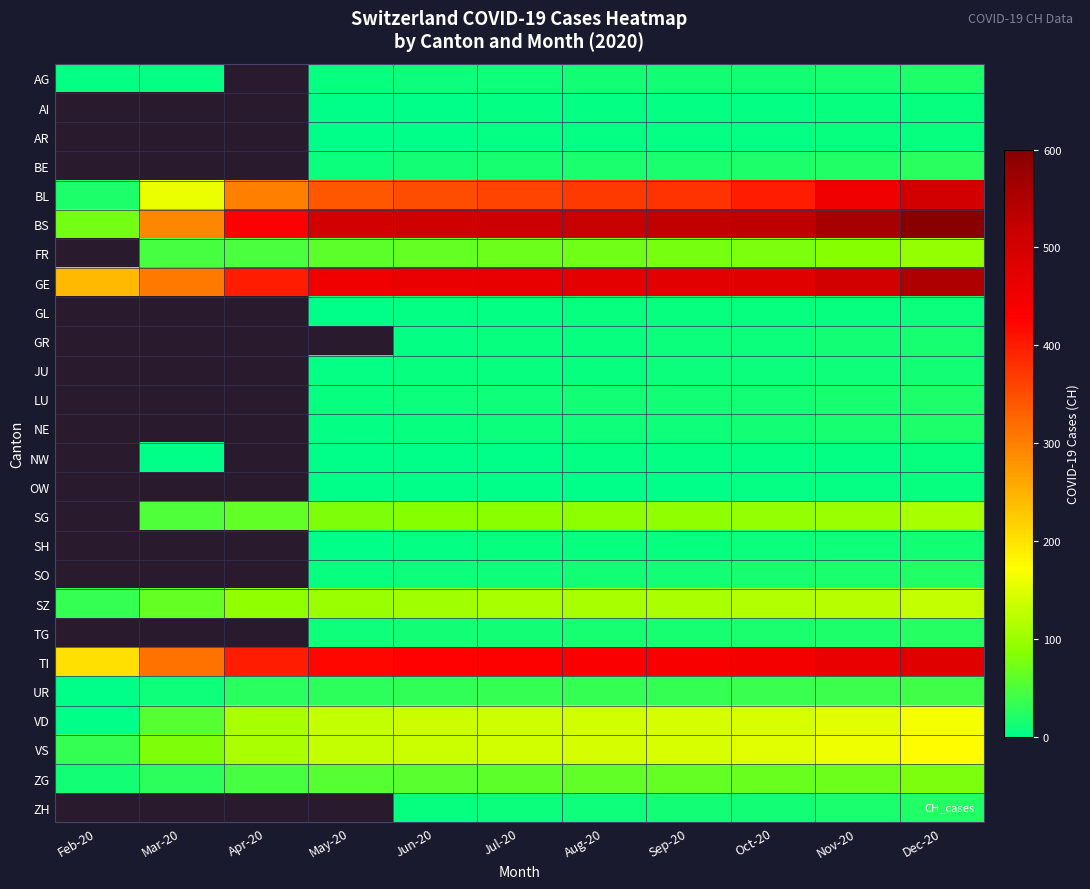

At May-20, list the series in order from smallest to largest.

AI, AR, NW, OW, GL, SH, JU, NE, AG, LU, SO, BE, TG, UR, ZG, FR, SG, SZ, VD, VS, BL, TI, GE, BS, GR, ZH